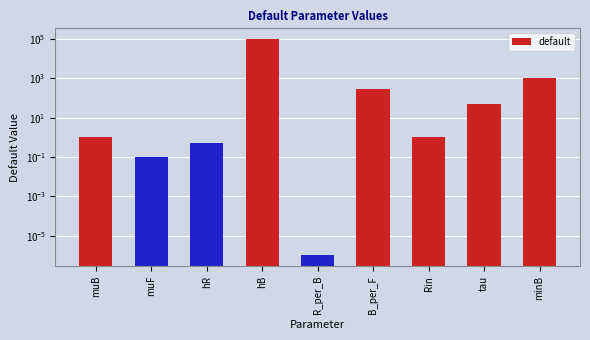

The chart shows a value of 1000.0 at minB. True or false?

True